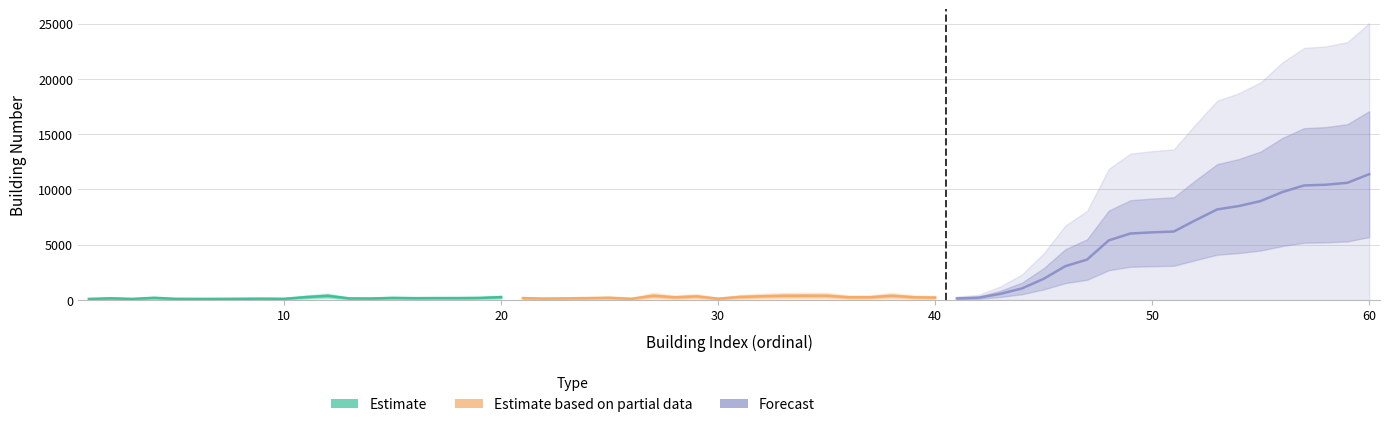

The Estimate based on partial data series shows 515 at 8. True or false?

False